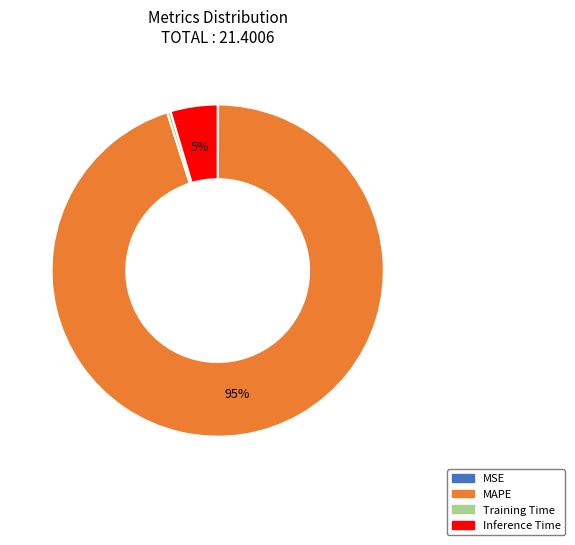

To the nearest percent, what is the difference between the largest and smallest slice percentages?

95%